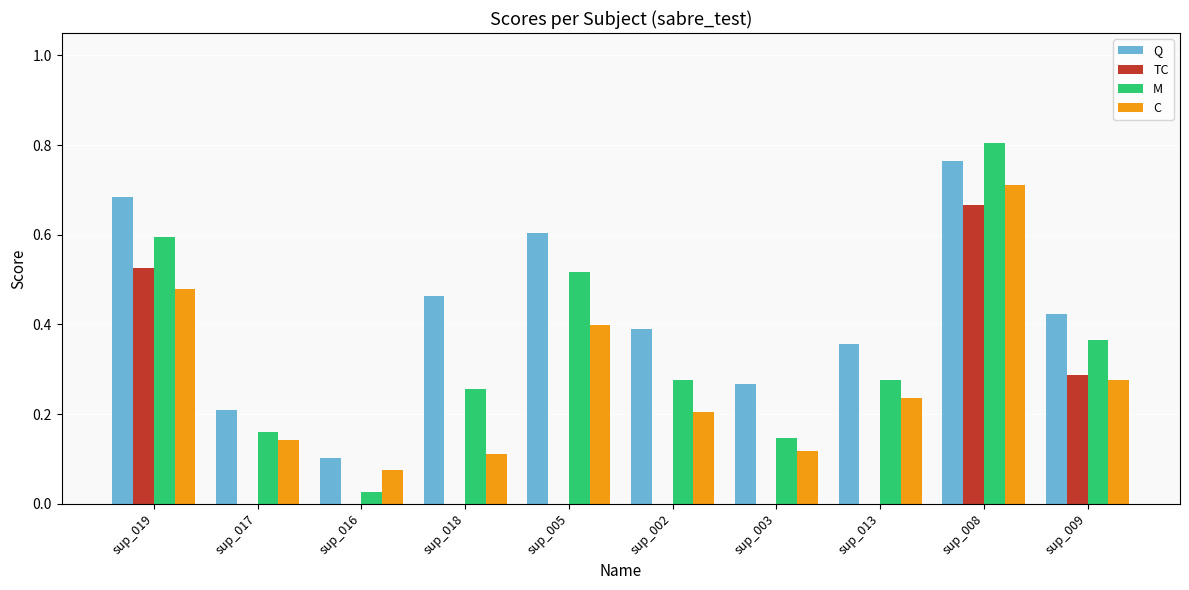

What is the sum of the M values at sup_019 and sup_009?

1.0